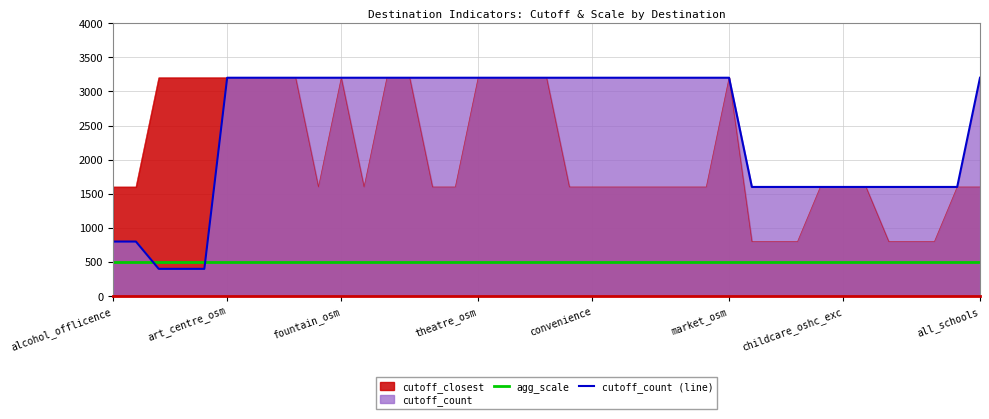

What is the label of the 24th point from the right?

15